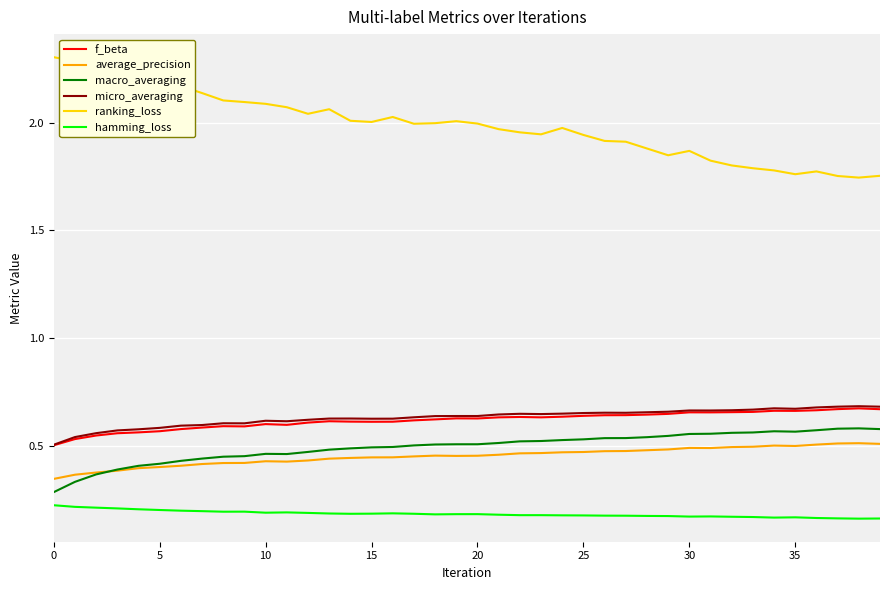

Which series has the largest range (max minus min)?

ranking_loss